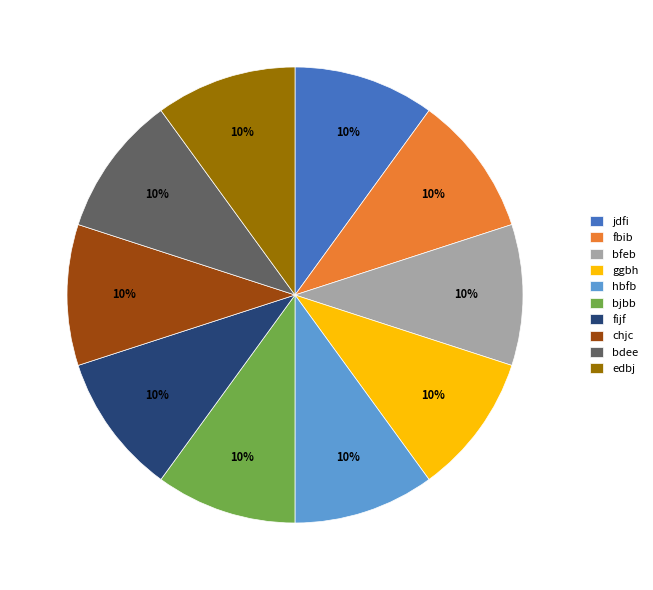

What percentage is the hbfb slice, to the nearest percent?

10%